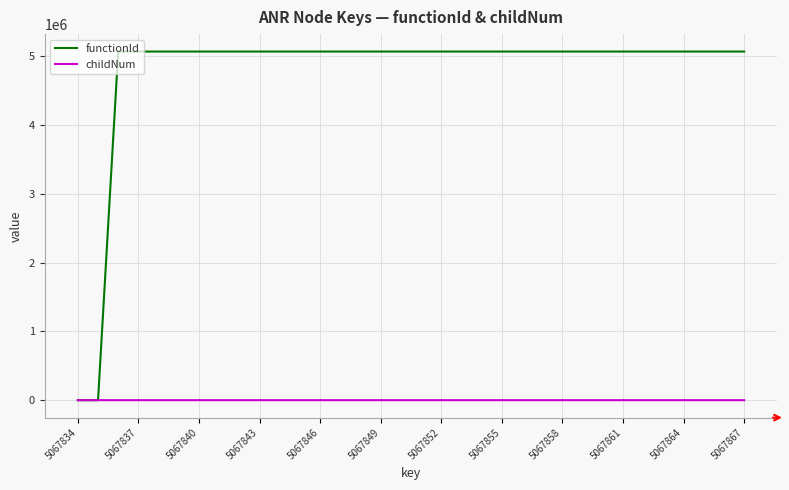

What is the sum of all childNum values?

12